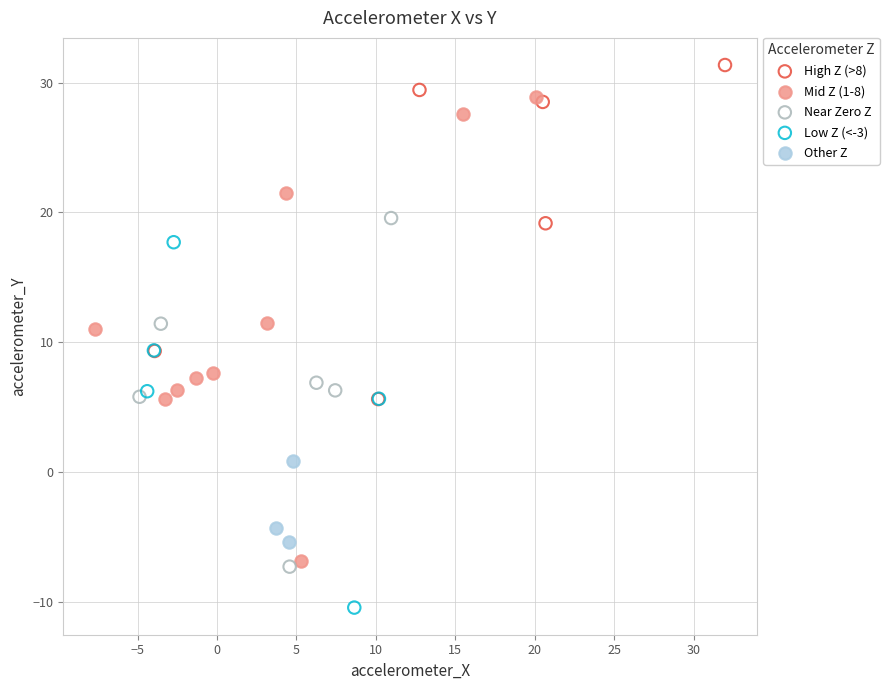

Which series reaches the minimum Y coordinate?

Low Z (<-3)